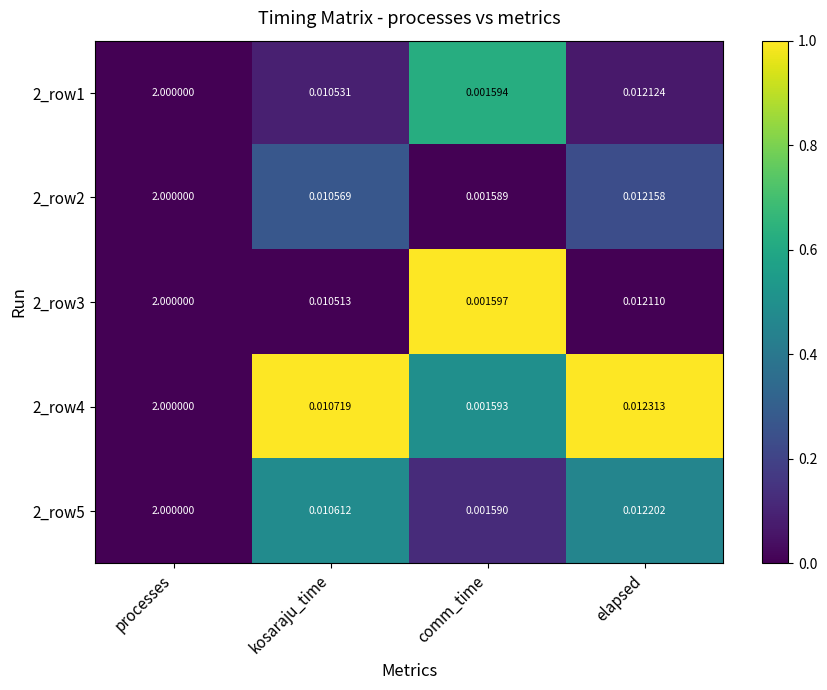

Which series has the largest total across all categories?

2_row4